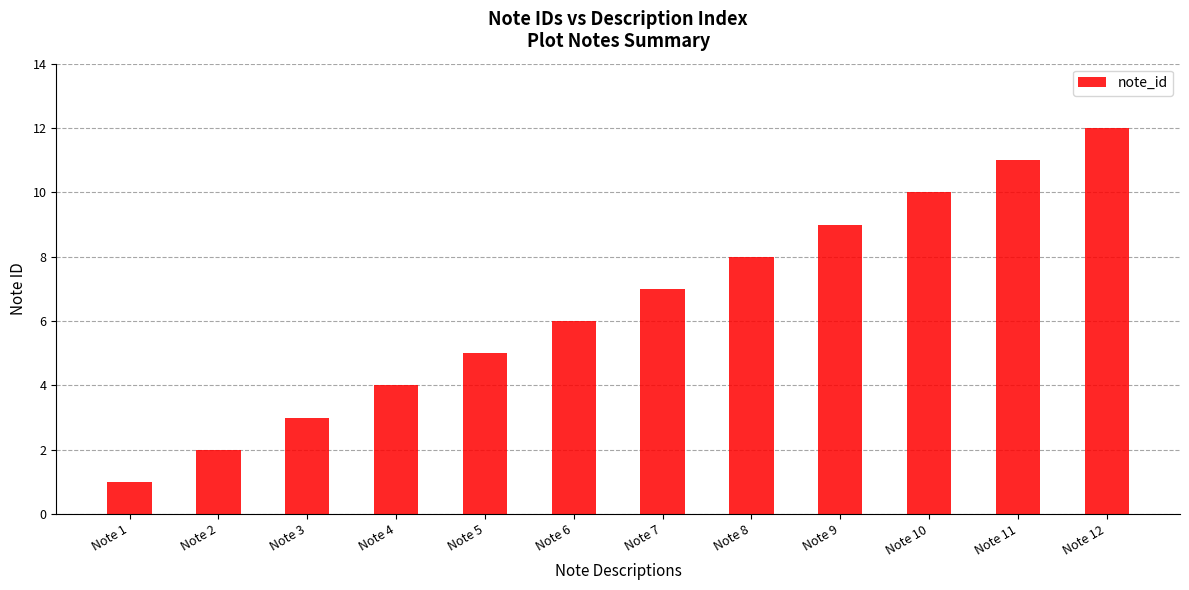

Count the number of categories in the chart.

12